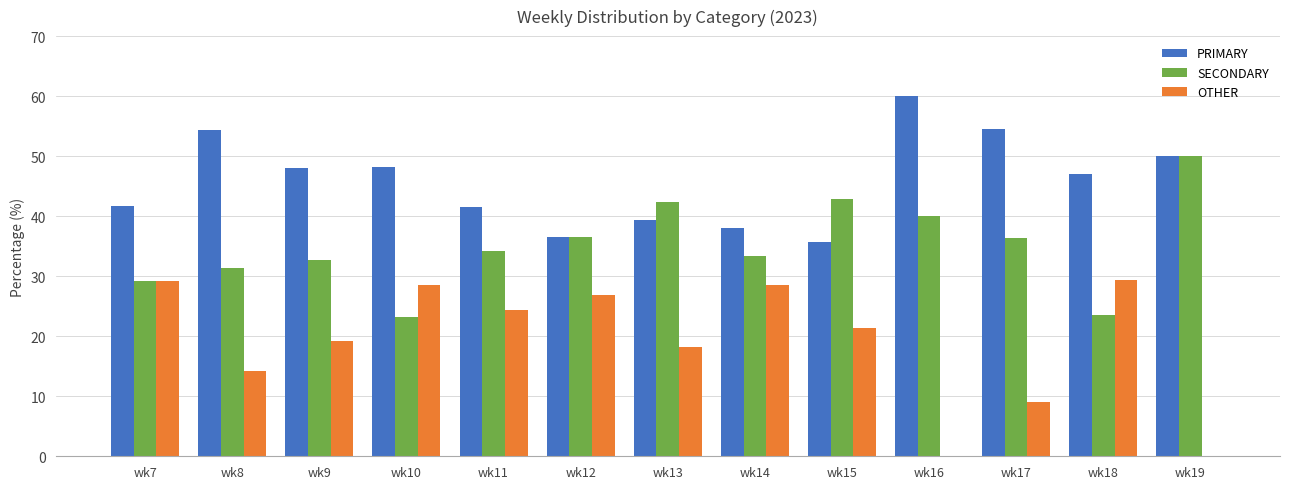

Where does the PRIMARY series first go above 47?

wk8